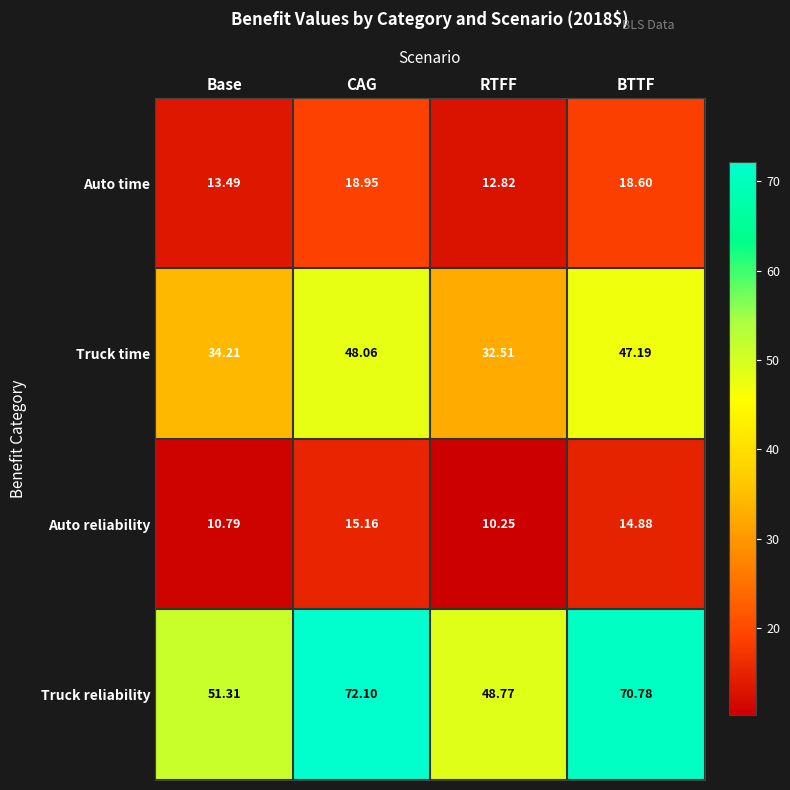

Which series has the widest spread of values?

Truck reliability